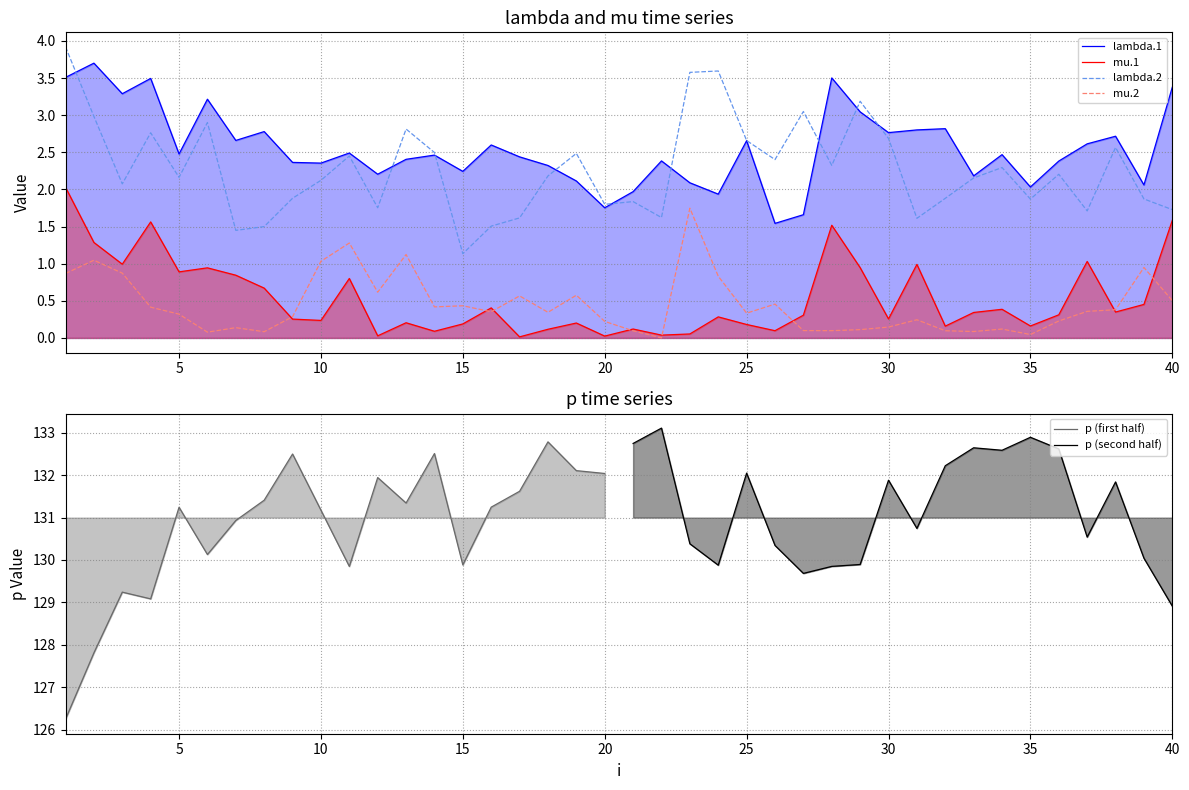

Where do lambda.2 and lambda.1 first cross each other?

1 and 2